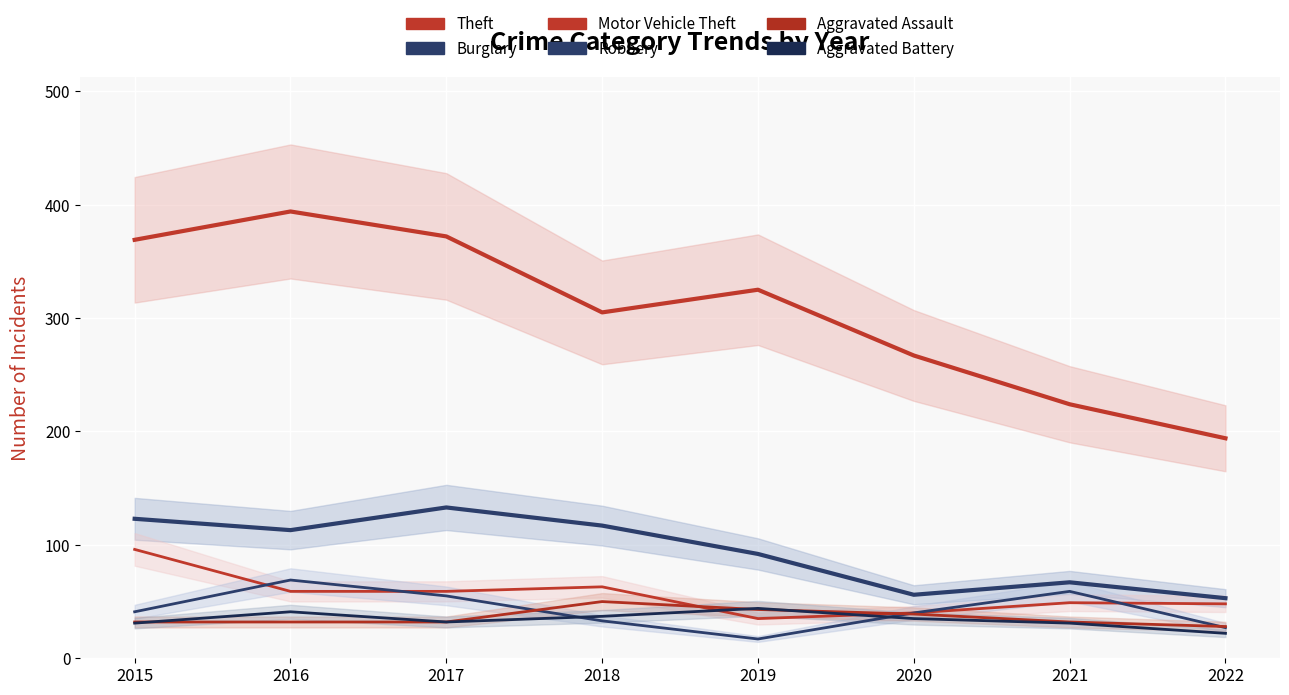

Which series has the largest total across all categories?

Theft